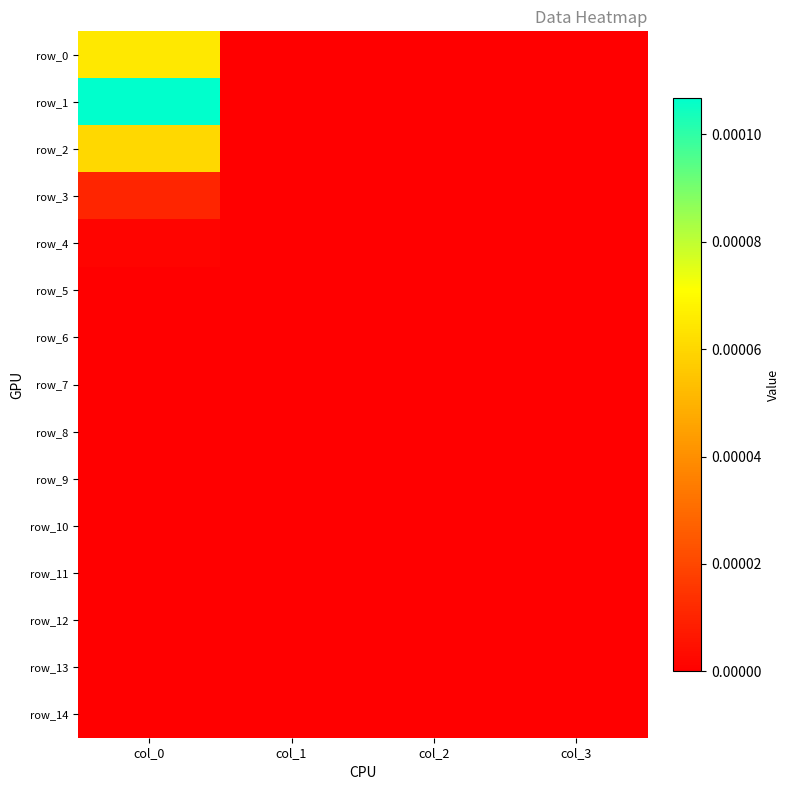

Rank the series at col_2 from lowest to highest value.

row_0, row_1, row_2, row_3, row_4, row_5, row_6, row_7, row_8, row_9, row_10, row_11, row_12, row_13, row_14